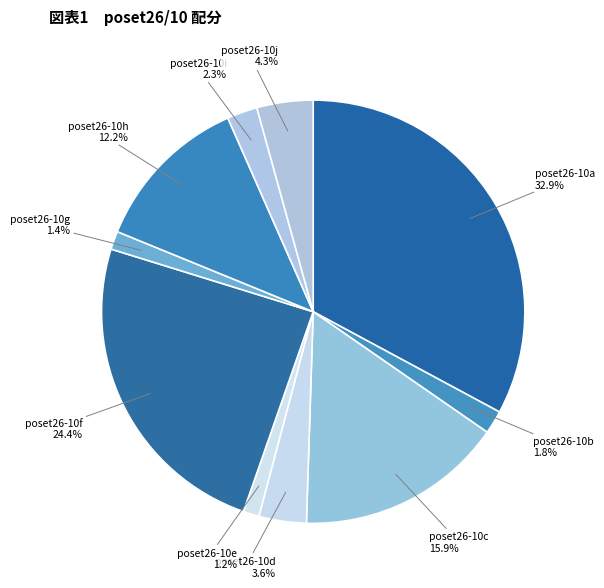

Count the number of slices in the pie.

10